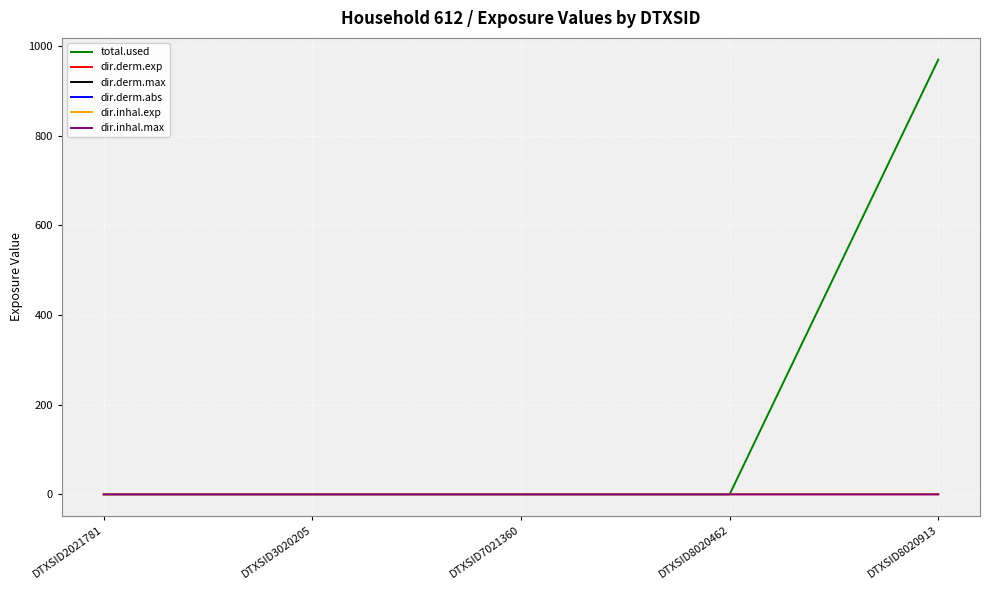

Which series has the widest spread of values?

total.used